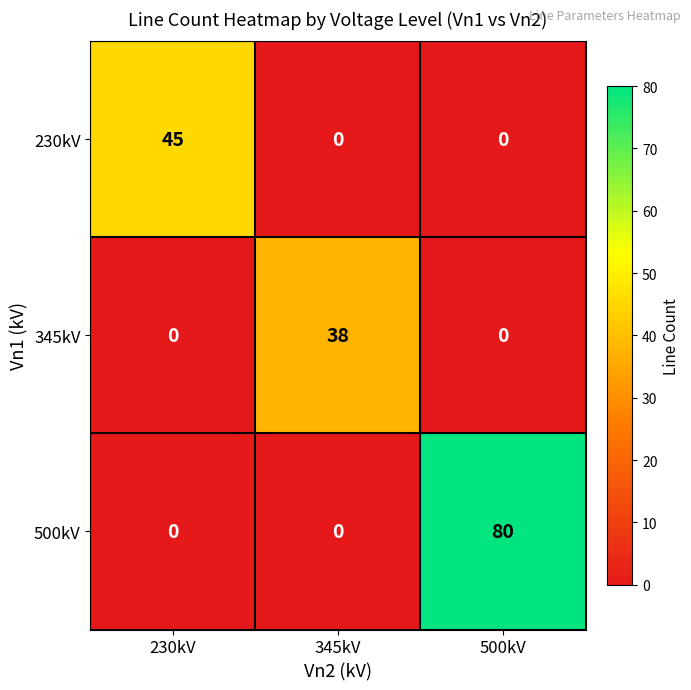

Which series changed the most between 345kV and 500kV?

500kV